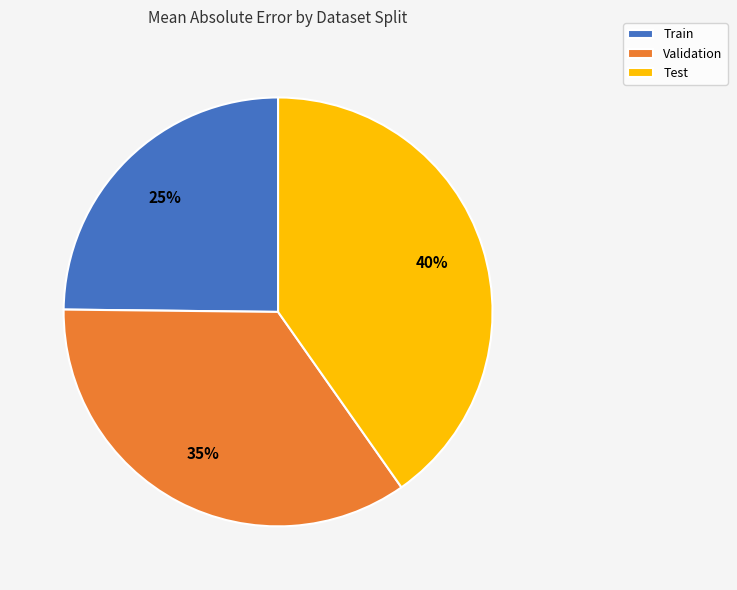

Is the sum of Test and Train greater than half?

Yes